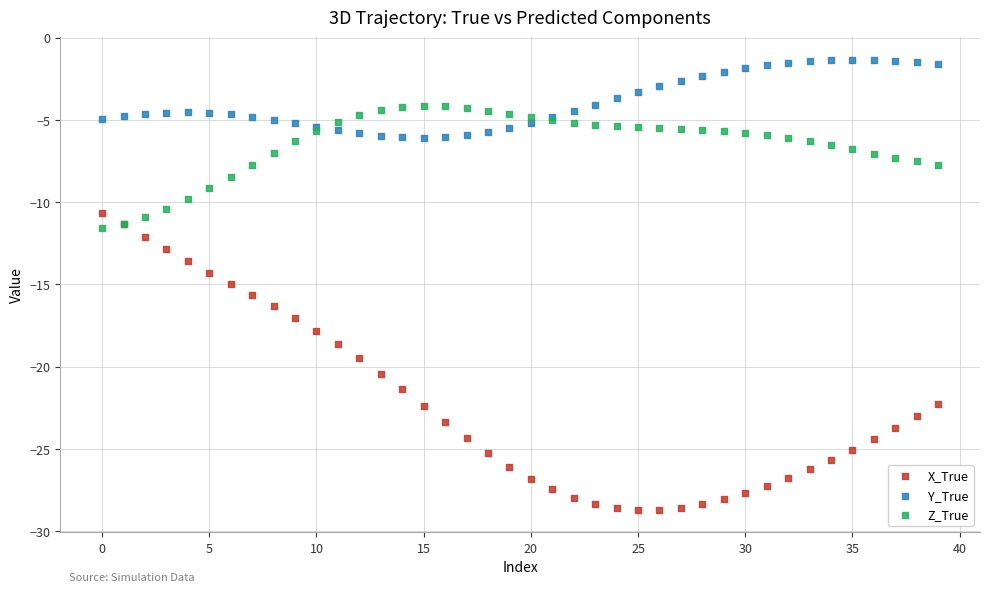

What are all the series names shown in the legend?

X_True, Y_True, Z_True